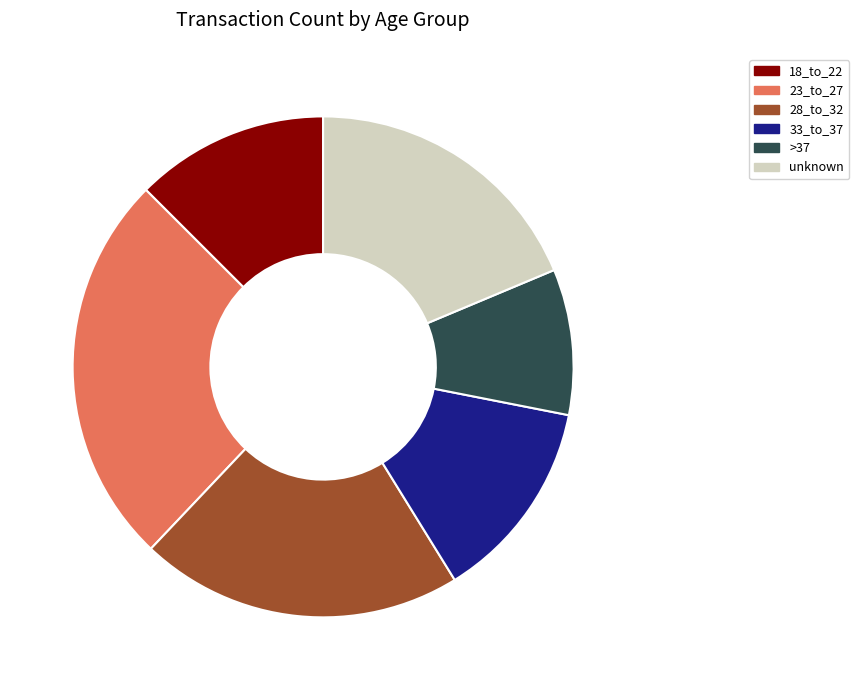

Which slice is the largest?

23_to_27